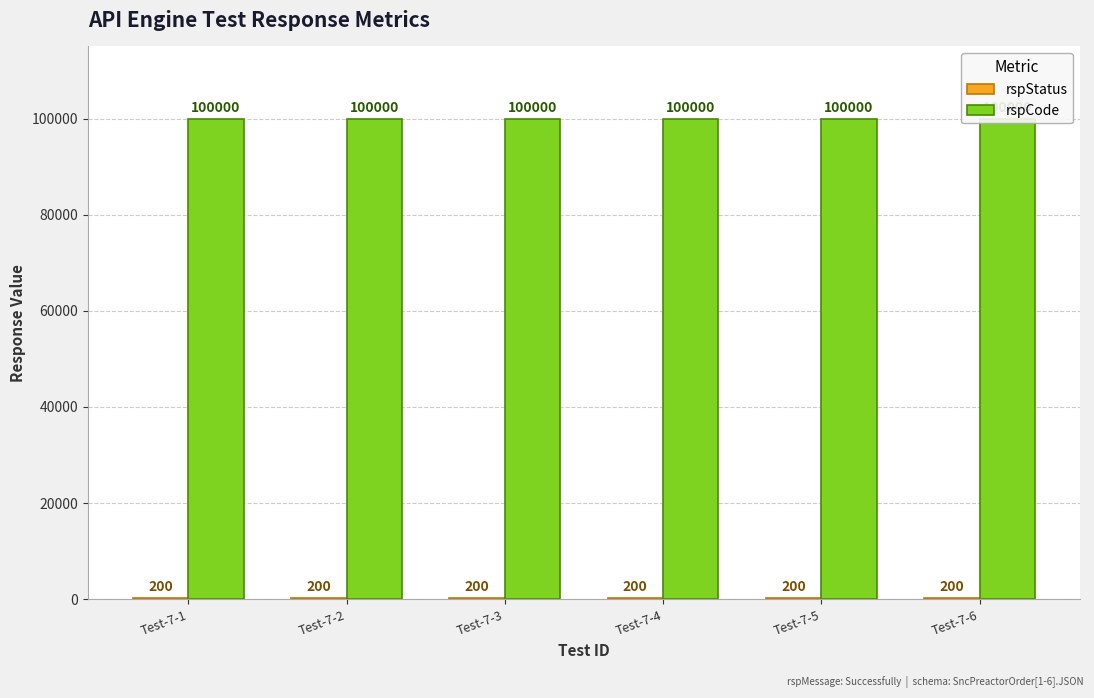

Reading right to left, extract all data points from this chart.

rspStatus: 200	200	200	200	200	200
rspCode: 100000	100000	100000	100000	100000	100000